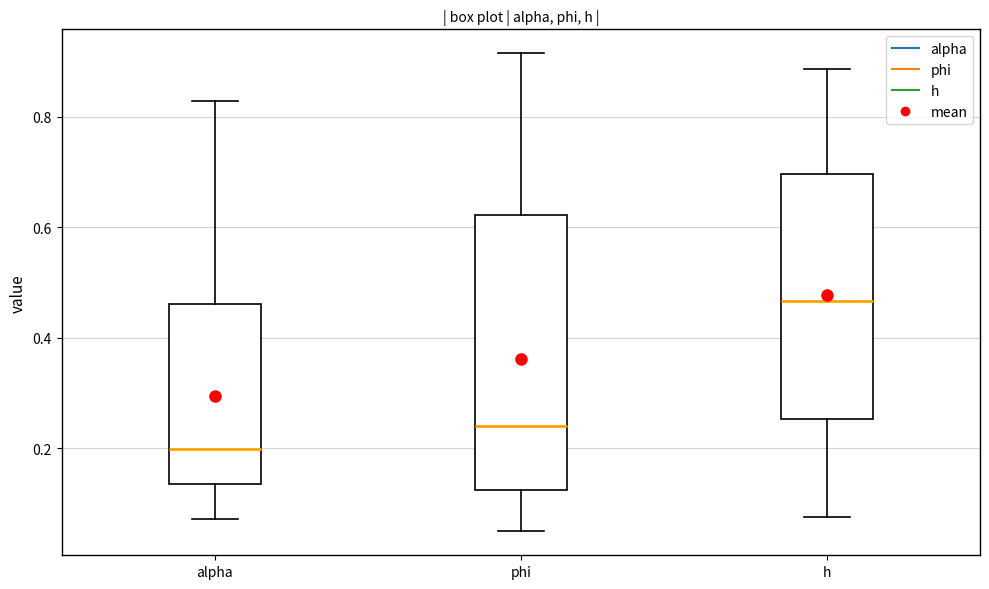

Reading left to right, transcribe this box plot: for each box, give where its median line is, the range the box spans, and where its two whiskers end, as read against the y-axis. The values are not printed on the chart, so give them approximately, as read against the axis.

alpha: median 0.20, box 0.14 to 0.46, whiskers 0.08 to 0.82
phi: median 0.24, box 0.12 to 0.62, whiskers 0.04 to 0.92
h: median 0.46, box 0.26 to 0.70, whiskers 0.08 to 0.88